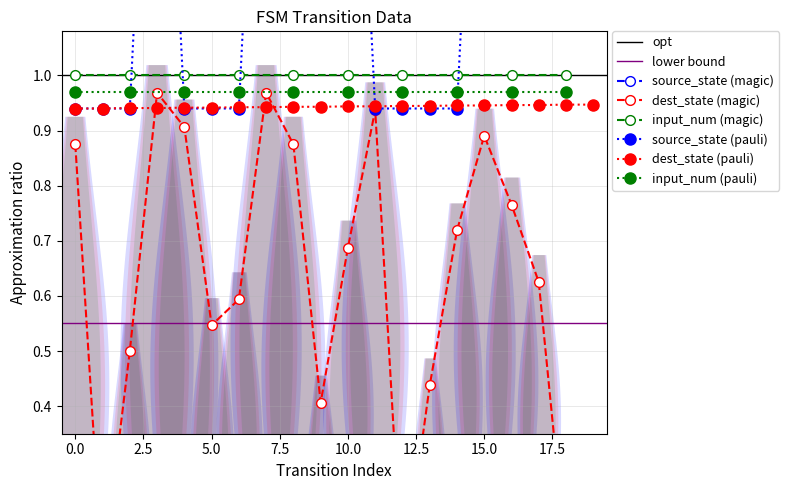

How many values in source_state are above zero?

18